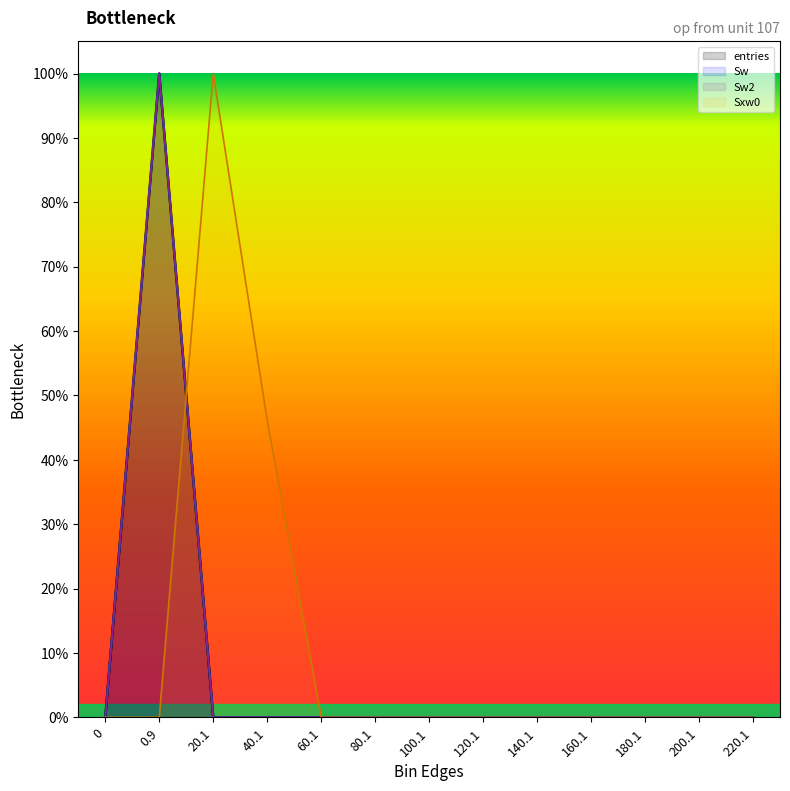

Is it true that Sw equals -0.4 at 120.1?

False